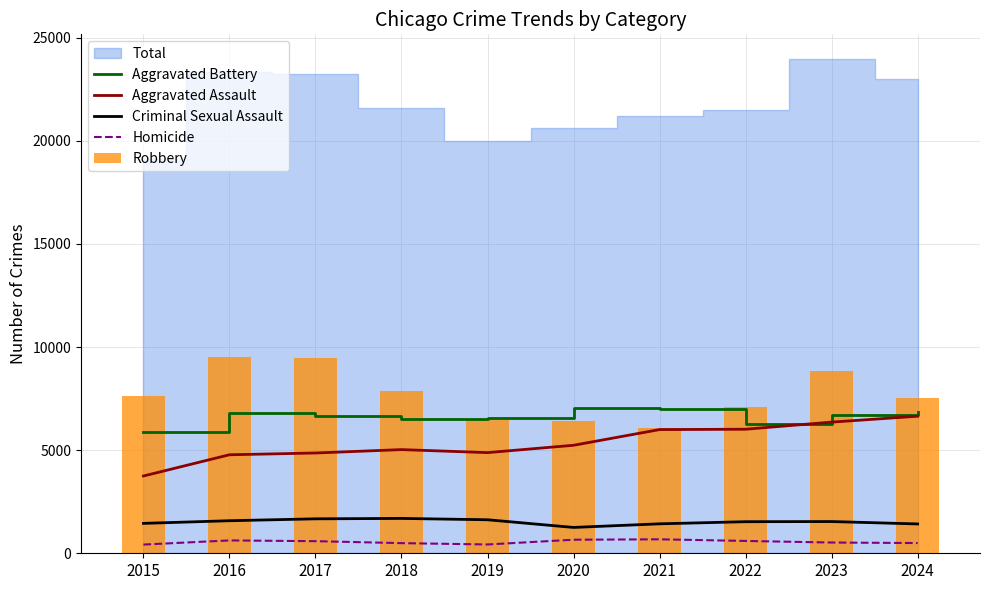

What is the value of the Homicide bar at the 7th from the left?

677